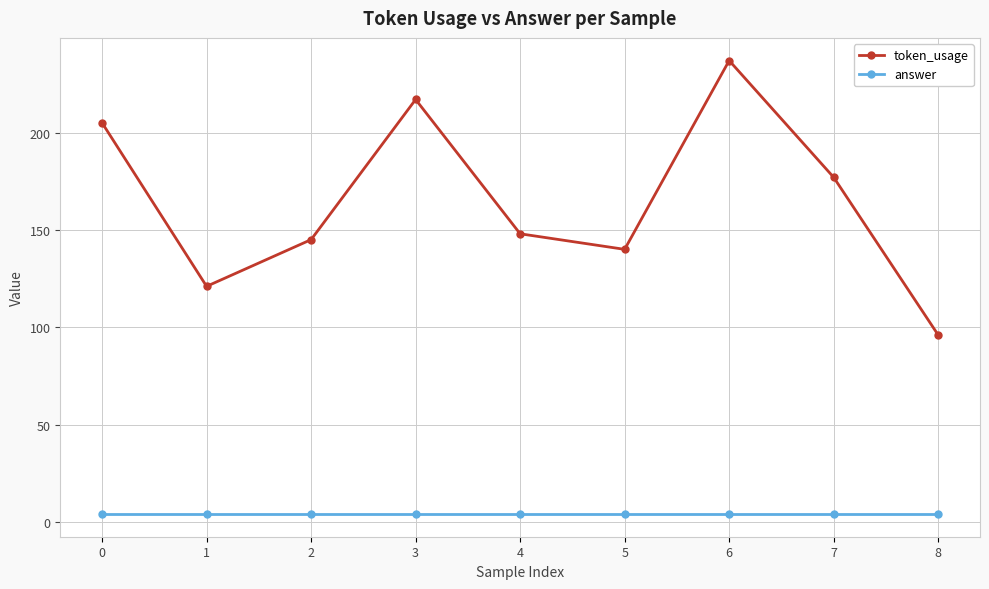

How many values in the token_usage series are below 148?

4